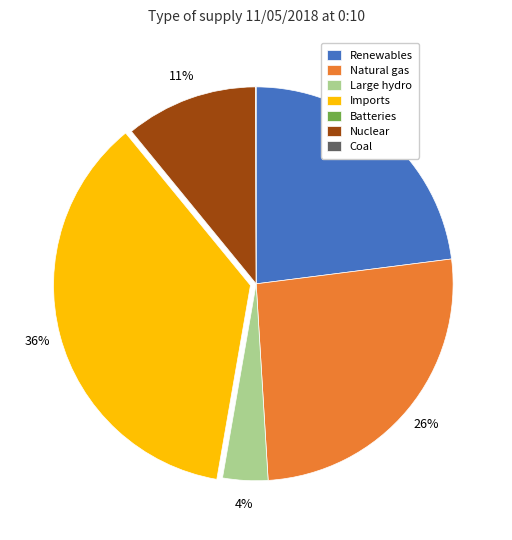

Do Natural gas and Large hydro together represent more than half of the pie?

No